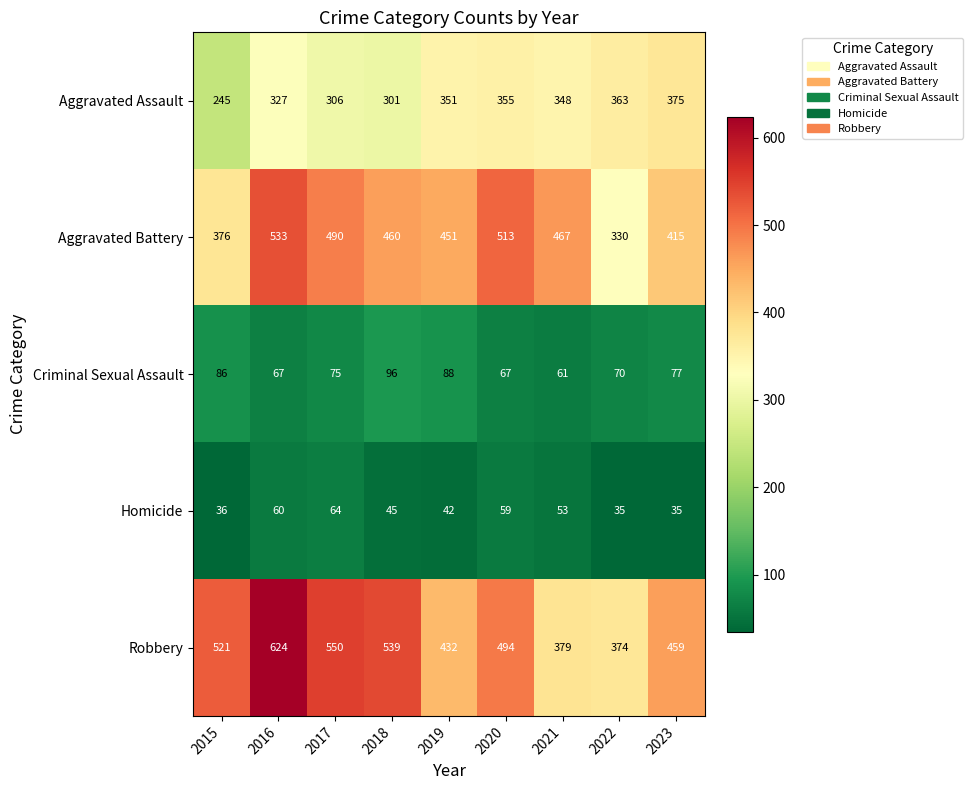

At which category does the chart reach its peak across all series?

2016